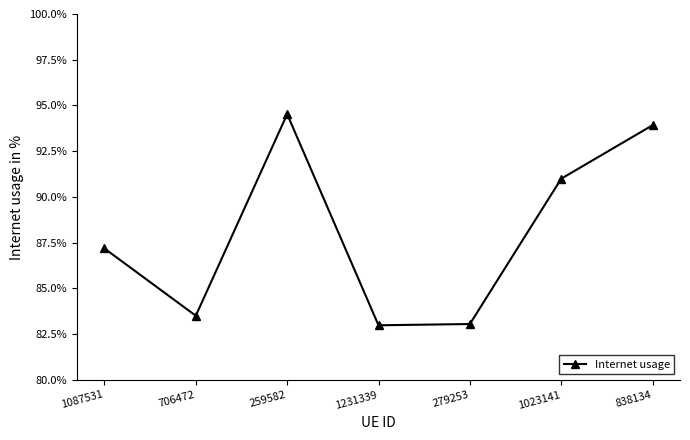

List the labels in order of value, largest first.

259582, 838134, 1023141, 1087531, 706472, 279253, 1231339